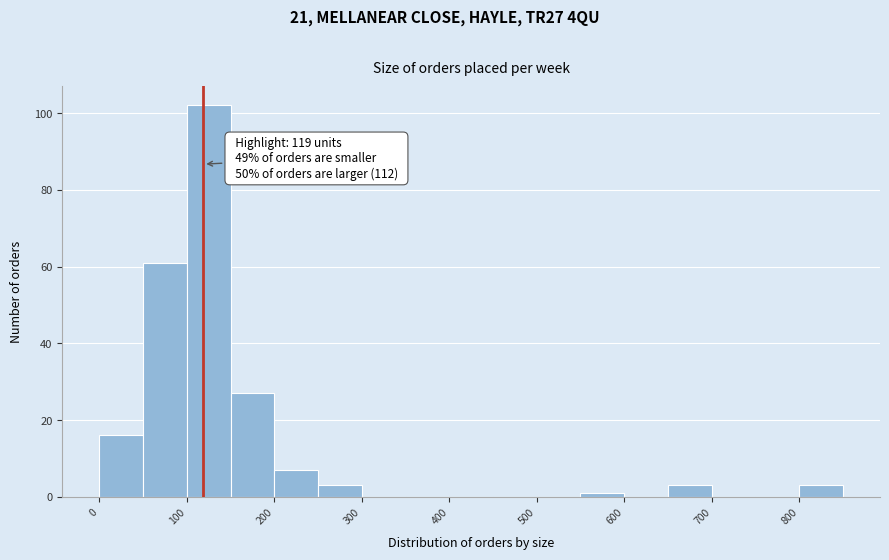

Over which range of the x-axis is the bar tallest?

100 to 150